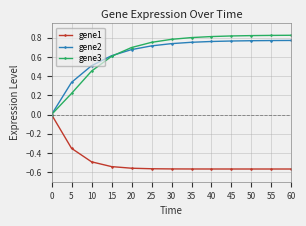

The gene3 series shows 0.7 at 20. True or false?

True